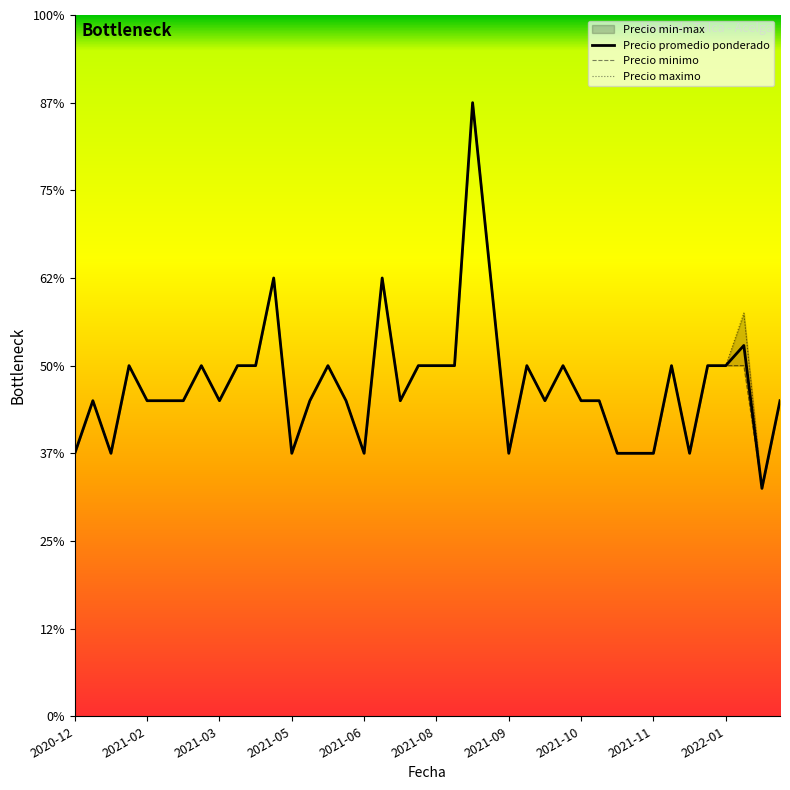

Reading left to right, extract all data points from this chart.

Precio promedio ponderado: 1500	1800	1500	2000	1800	1800	1800	2000	1800	2000	2000	2500	1500	1800	2000	1800	1500	2500	1800	2000	2000	2000	3500	2500	1500	2000	1800	2000	1800	1800	1500	1500	1500	2000	1500	2000	2000	2115	1300	1800
Precio minimo: 1500	1800	1500	2000	1800	1800	1800	2000	1800	2000	2000	2500	1500	1800	2000	1800	1500	2500	1800	2000	2000	2000	3500	2500	1500	2000	1800	2000	1800	1800	1500	1500	1500	2000	1500	2000	2000	2000	1300	1800
Precio maximo: 1500	1800	1500	2000	1800	1800	1800	2000	1800	2000	2000	2500	1500	1800	2000	1800	1500	2500	1800	2000	2000	2000	3500	2500	1500	2000	1800	2000	1800	1800	1500	1500	1500	2000	1500	2000	2000	2300	1300	1800